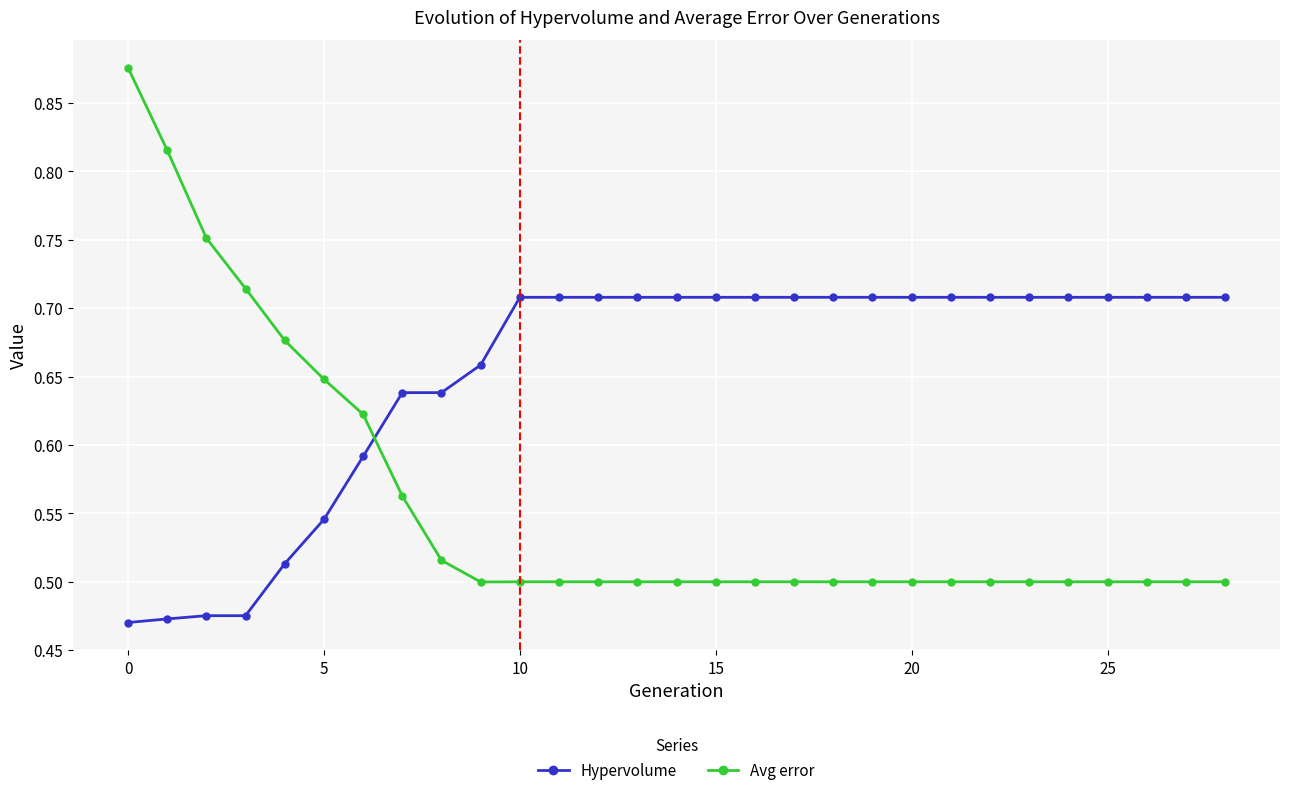

Which series has the largest range (max minus min)?

Avg error